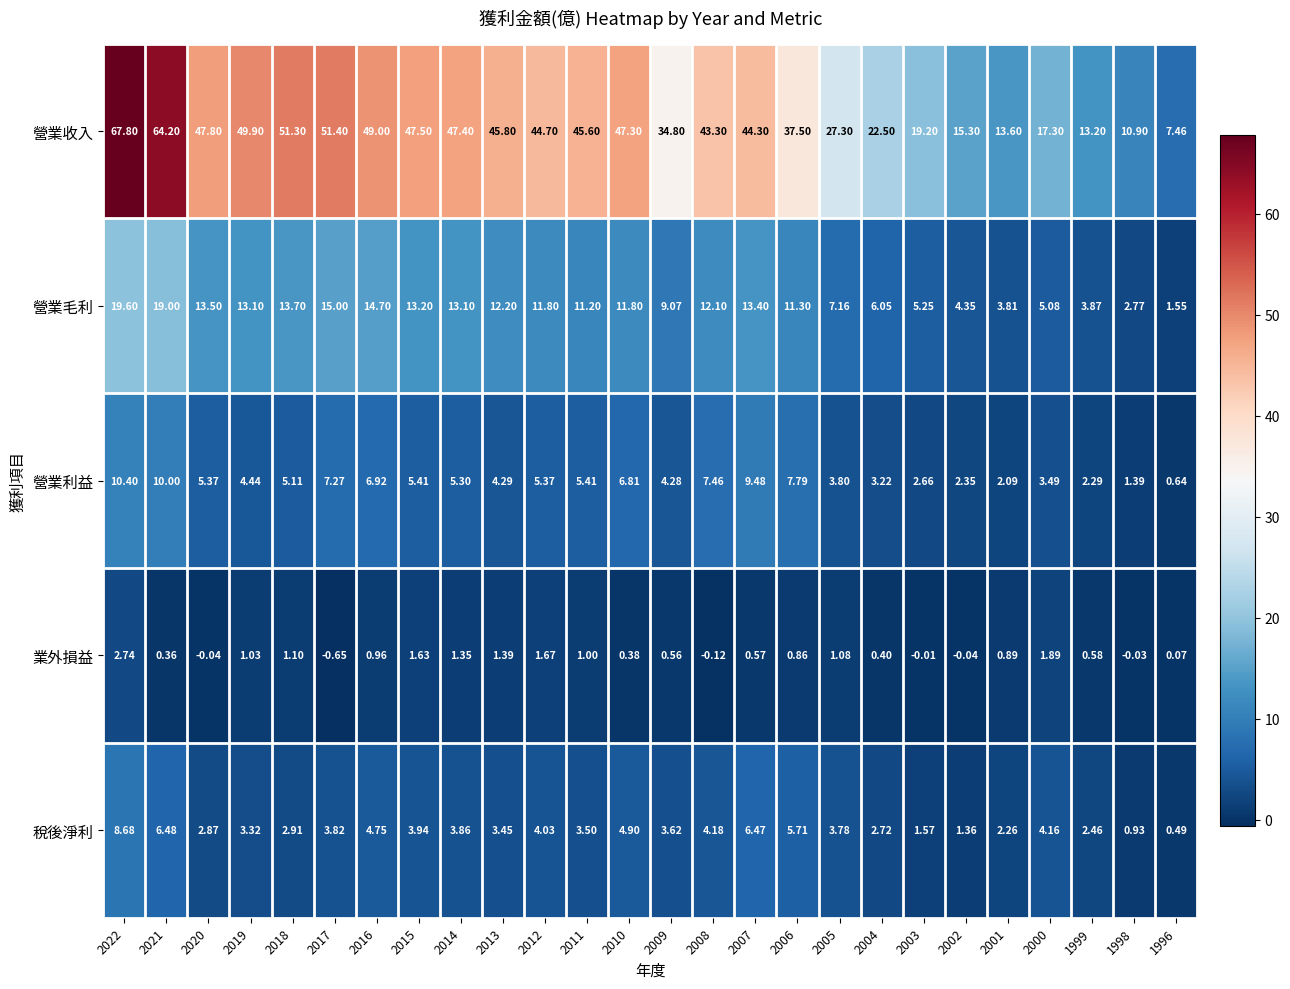

Is the value of 營業利益 at 2005 greater than the value of 業外損益 at 2007?

Yes